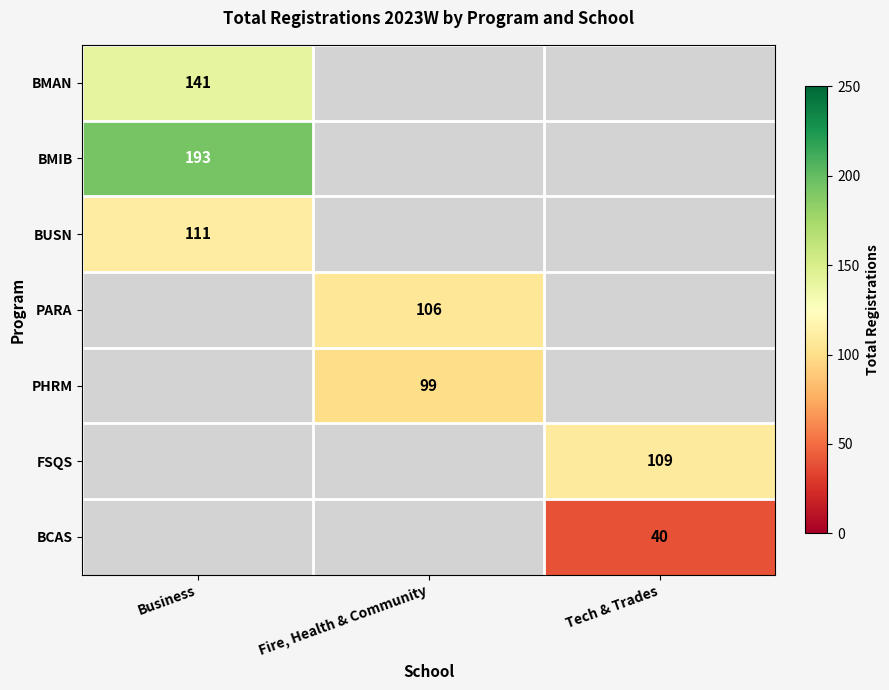

What is the maximum value shown in the chart?

193.0